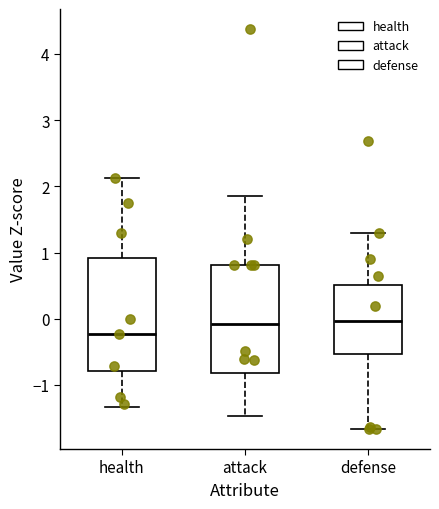

Where does the upper whisker of the box for attack end on the y-axis? The values are not printed on the chart, so give them approximately, as read against the axis.

1.9